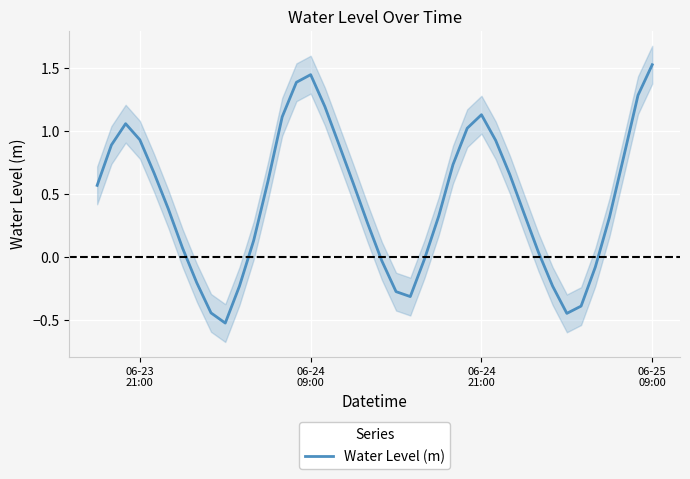

Does the chart display data point markers on the line(s)?

No